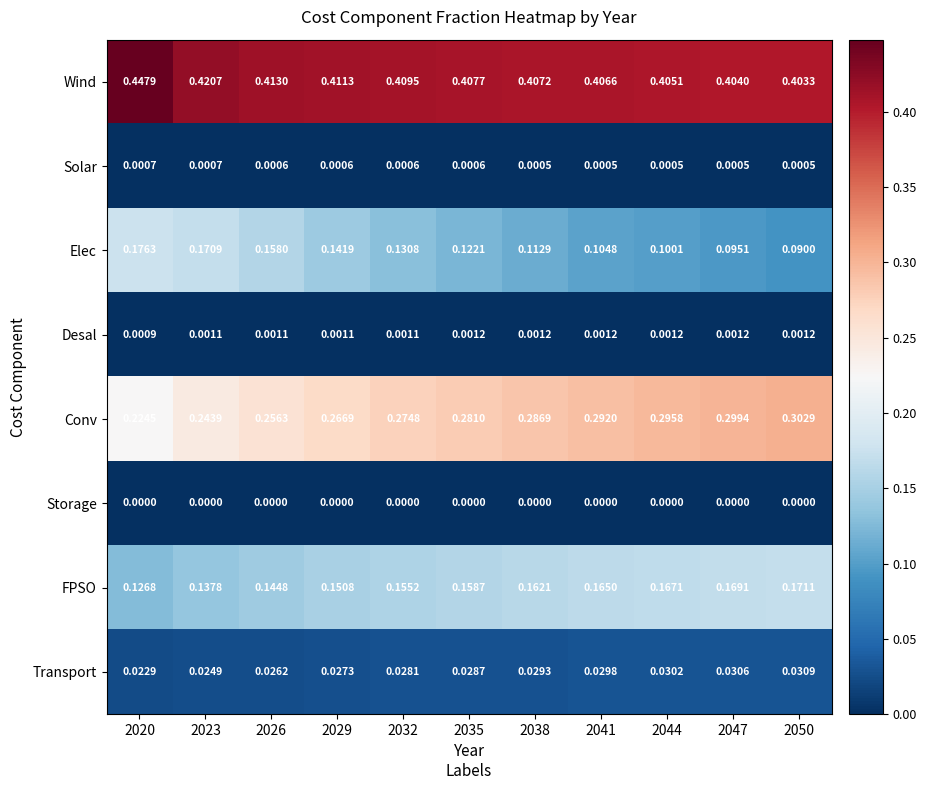

Which series has the largest total across all categories?

Wind